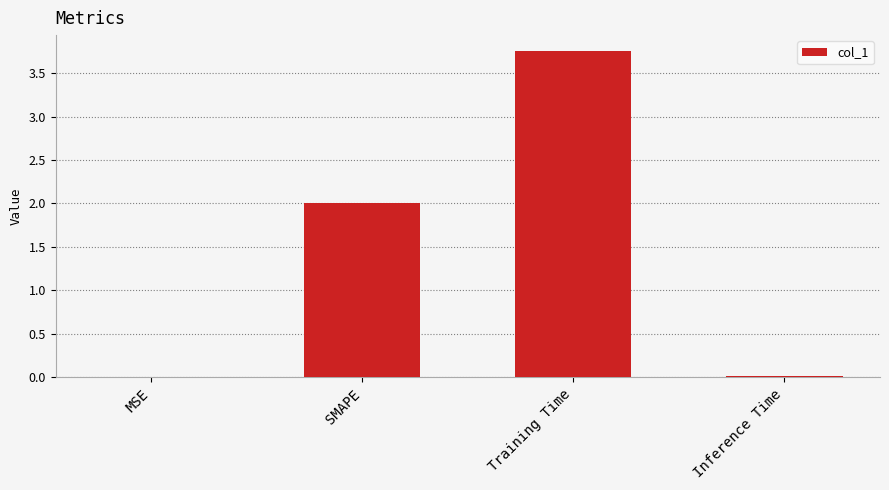

What is the sum of the values at Inference Time and SMAPE?

2.0